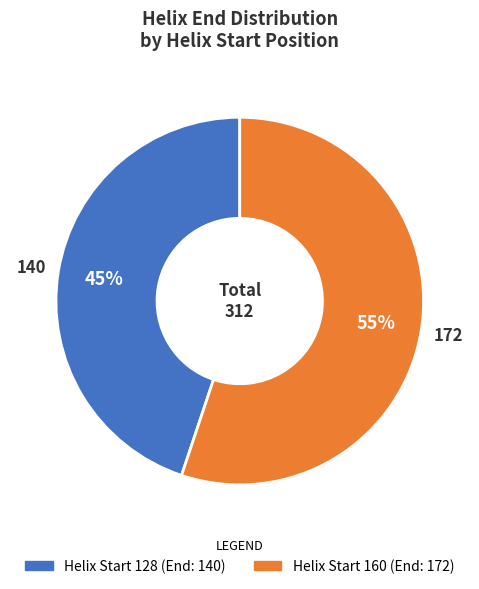

How many slices are in this pie chart?

2